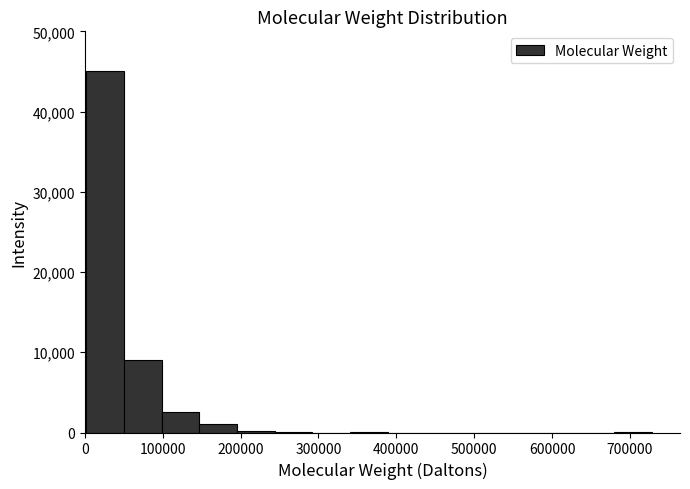

Reading left to right, transcribe this chart: for each bar, give the range it covers on the x-axis and its height. Neither the bar edges nor the heights are printed on the chart, so give them approximately, as read against the axes.

0 to 50000: 45000
50000 to 100000: 9000
100000 to 150000: 3000
150000 to 200000: 1000
200000 to 240000: under 1000
240000 to 290000: under 1000
290000 to 340000: 0
340000 to 390000: under 1000
390000 to 440000: 0
440000 to 490000: 0
490000 to 530000: 0
530000 to 580000: 0
580000 to 630000: 0
630000 to 680000: 0
680000 to 730000: under 1000